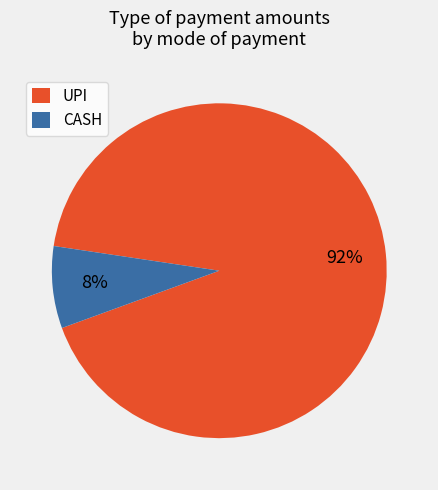

Which slice is the largest?

UPI